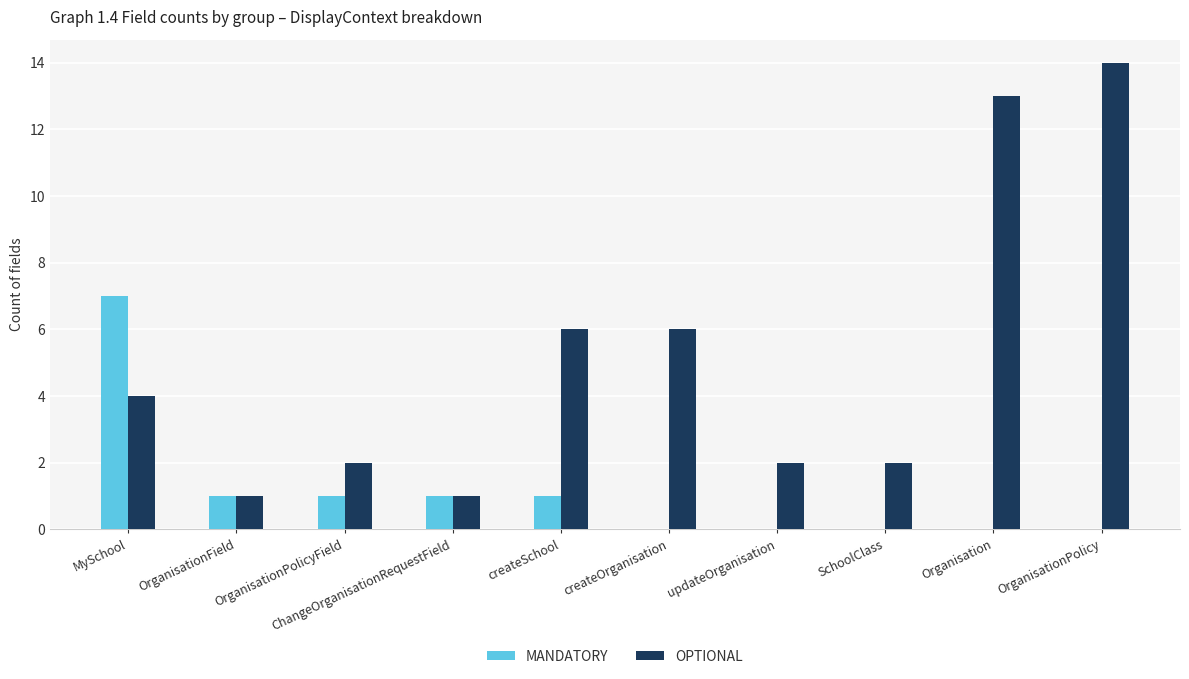

Is it true that OPTIONAL equals 1 at SchoolClass?

False